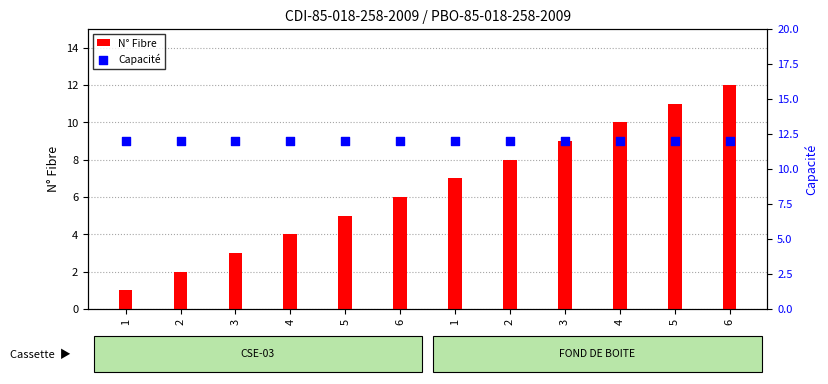

Which series has the largest total across all categories?

Capacité